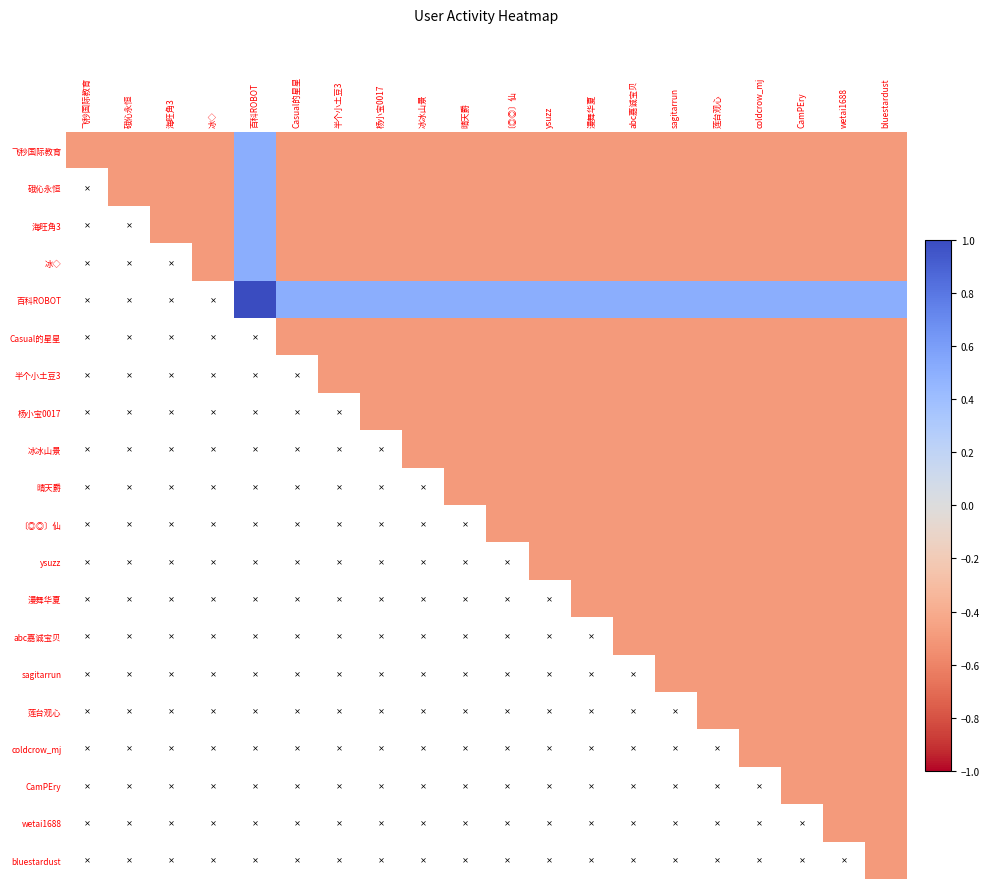

True or false: 冰冰山景 has a value of -0.7 at 晴天爵.

False